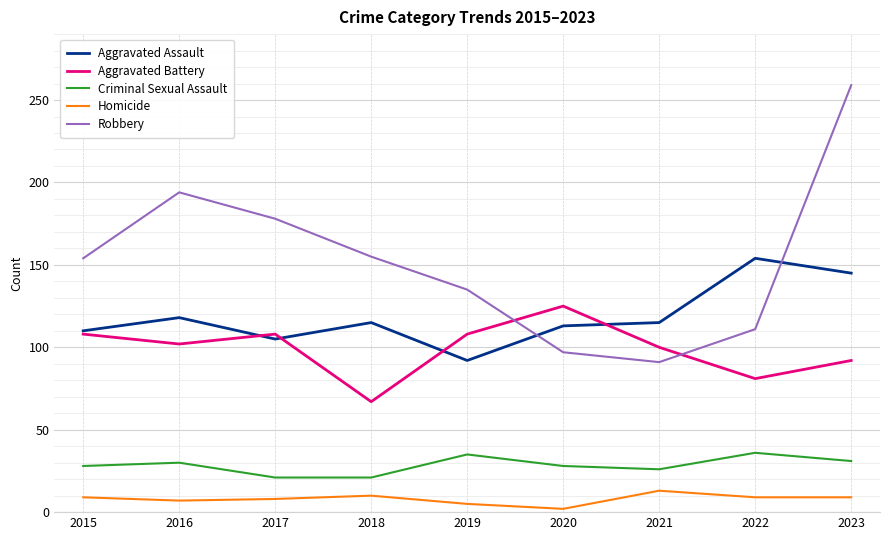

Which series has the largest total across all categories?

Robbery